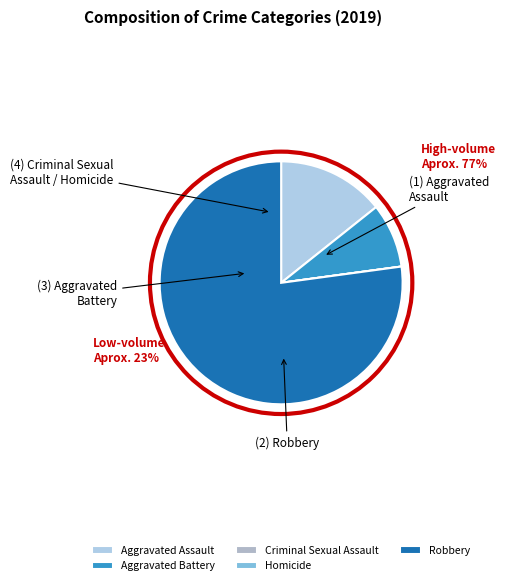

Which slice is the smallest?

Criminal Sexual Assault